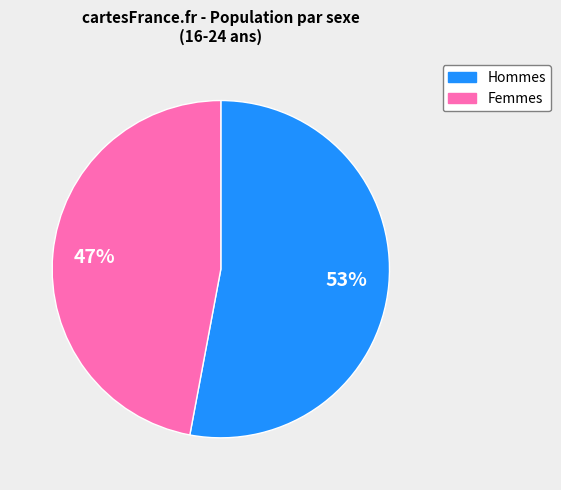

Is there any slice that represents more than half of the pie?

Yes